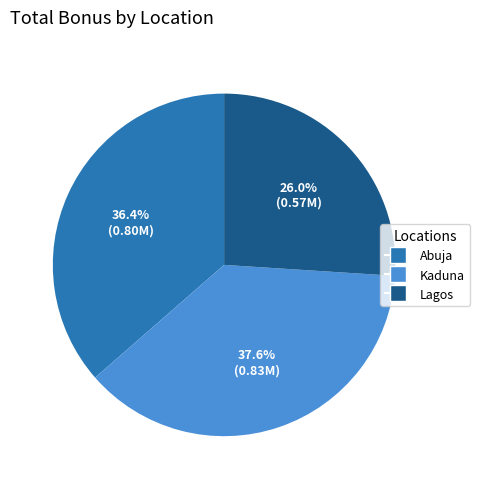

What percentage is NOT represented by Kaduna?

62.4%